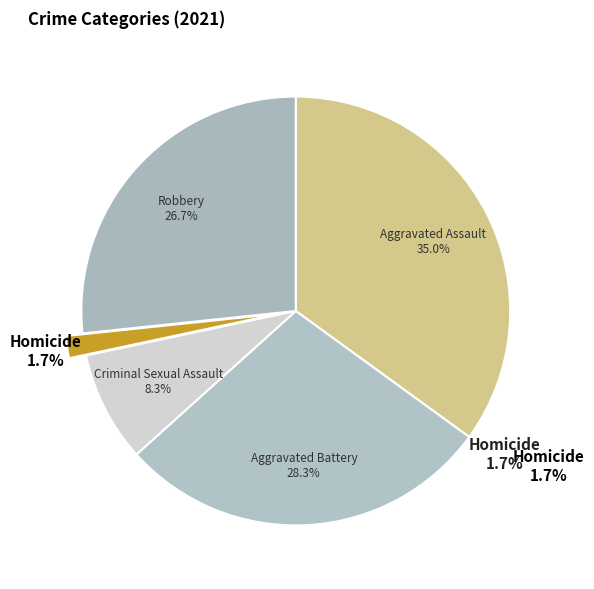

How many slices are in this pie chart?

5